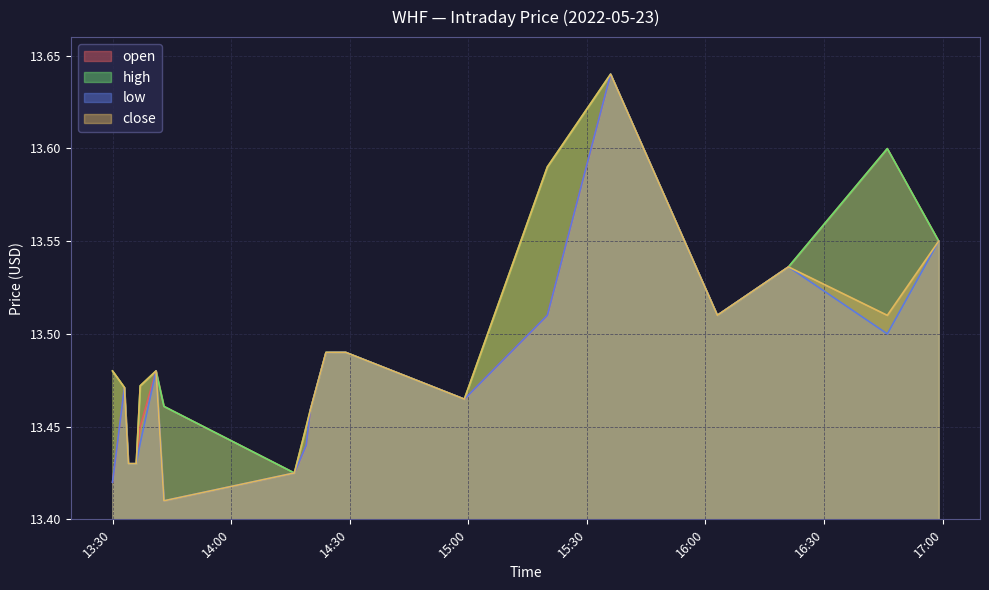

The value of close at 2022-05-23 13:41:00 is 13.5. True or false?

True